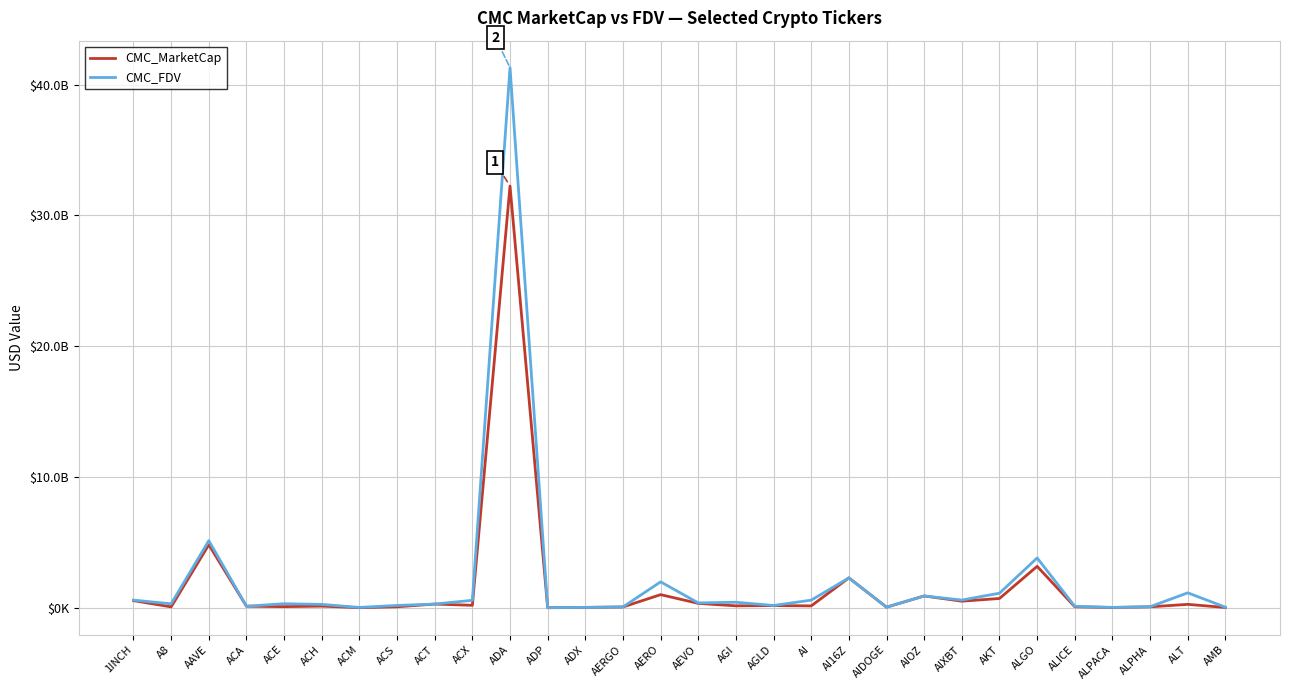

Is the value of CMC_MarketCap at AMB greater than the value of CMC_FDV at ALICE?

No